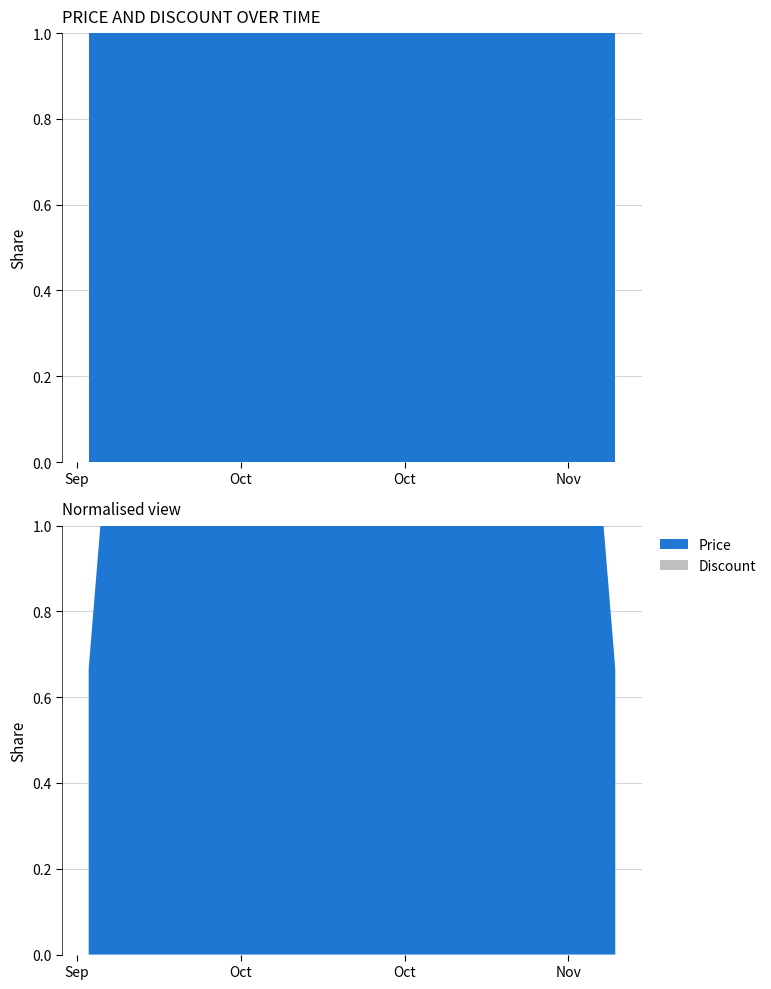

Reading right to left, what are all the values shown in this chart?

Price: 46360000	46360000	46360000	46360000	46360000	46360000	45550000	45550000	45550000	45550000	45550000	45550000	45550000	44690000	44690000	44690000	44690000	44690000	44690000	44690000	44690000	44690000	44690000	44690000	44690000	44690000	44690000	44490000	44490000	44490000	44490000	44490000	44490000	44490000	44490000	44490000	44490000	44490000	44490000	44490000
Discount: 0	0	0	0	0	0	0	0	0	0	0	0	0	0	0	0	0	0	0	0	0	0	0	0	0	0	0	0	0	0	0	0	0	0	0	0	0	0	0	0